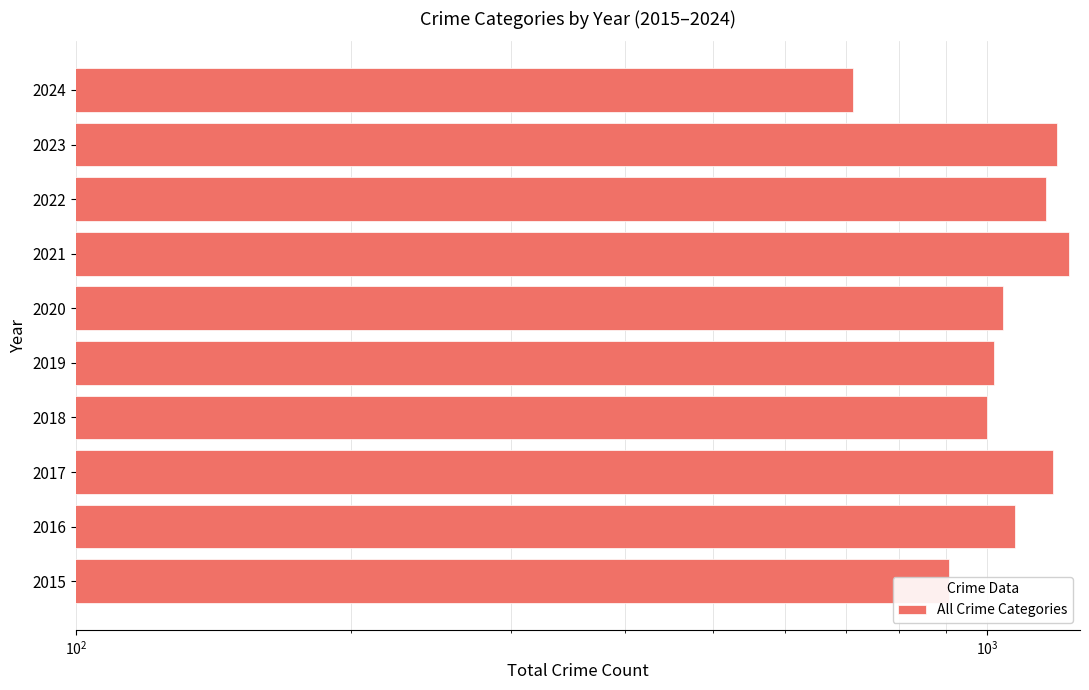

Is it true that the value at 2019 is 419?

False